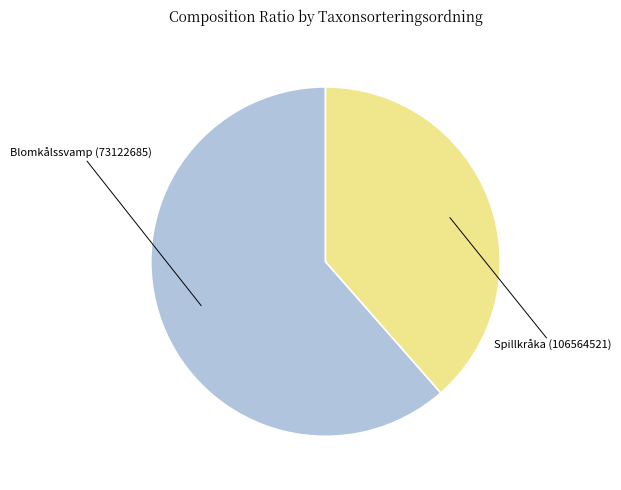

True or false: Spillkråka (106564521) accounts for 39% of the total.

True